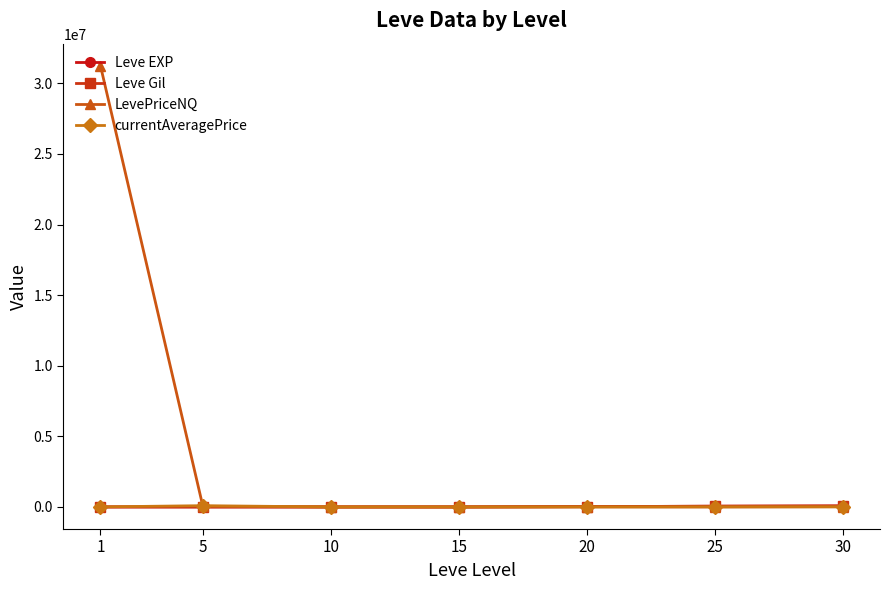

Which series has the widest spread of values?

LevePriceNQ